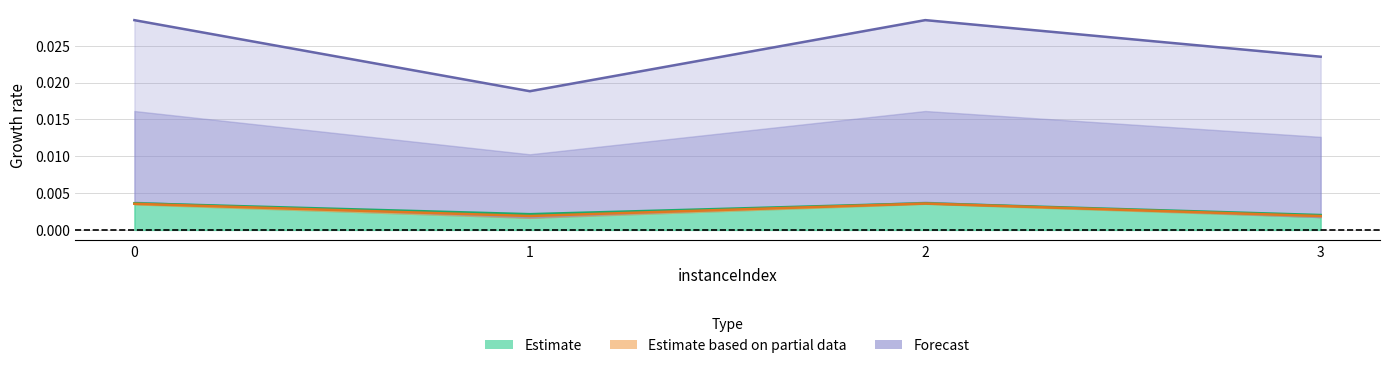

Rank the categories by Forecast value from highest to lowest.

2, 0, 3, 1